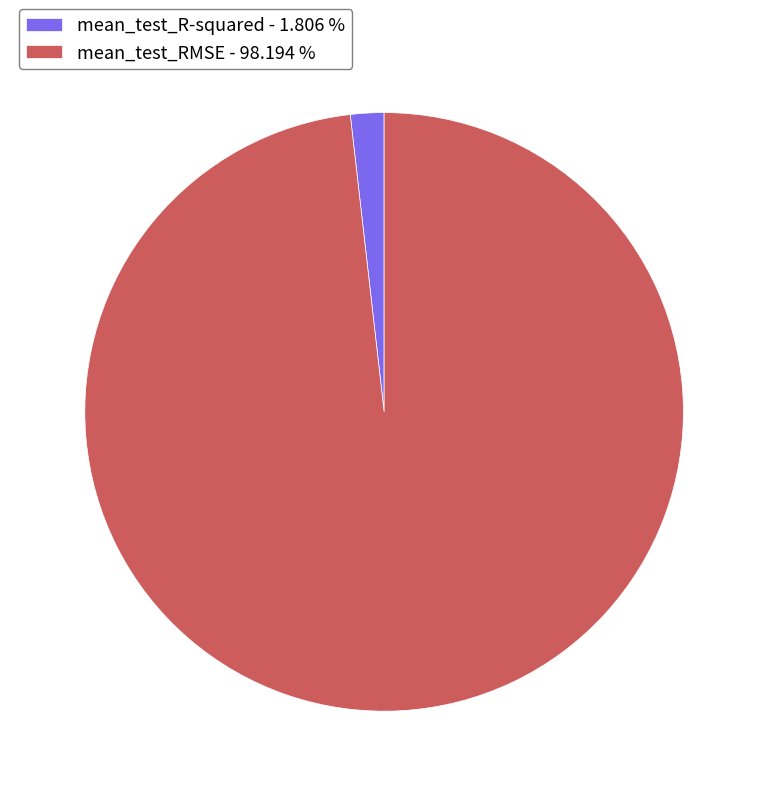

Which has a higher value, mean_test_RMSE - 98.194 % or mean_test_R-squared - 1.806 %?

mean_test_RMSE - 98.194 %